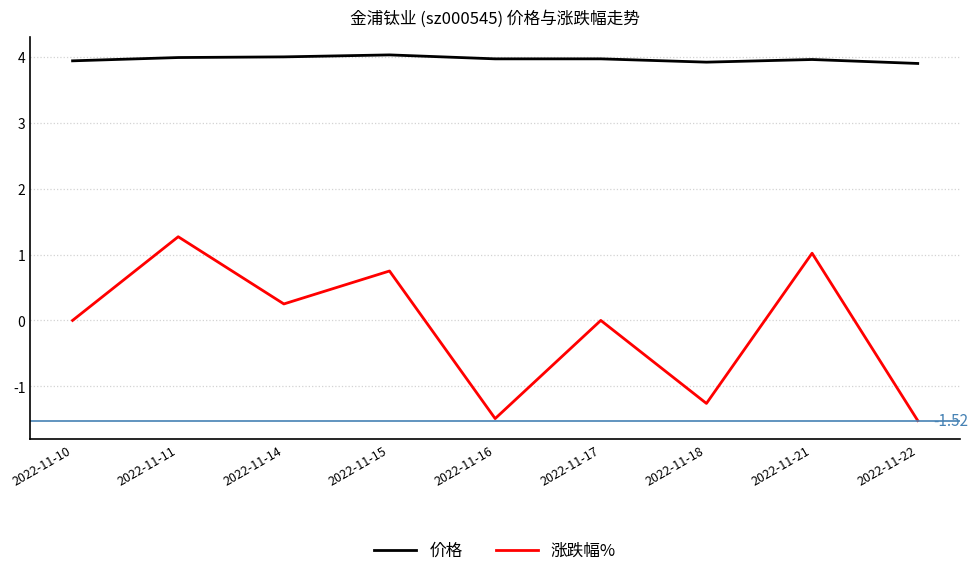

Rank the series by their average value, from lowest to highest.

涨跌幅%, 价格